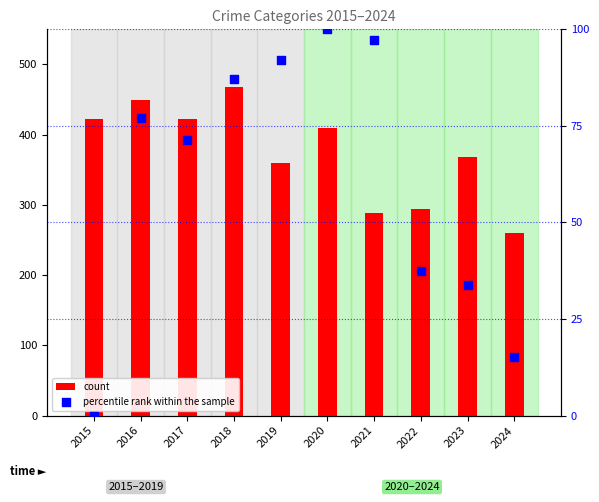

Which series reaches the minimum Y coordinate?

percentile rank within the sample